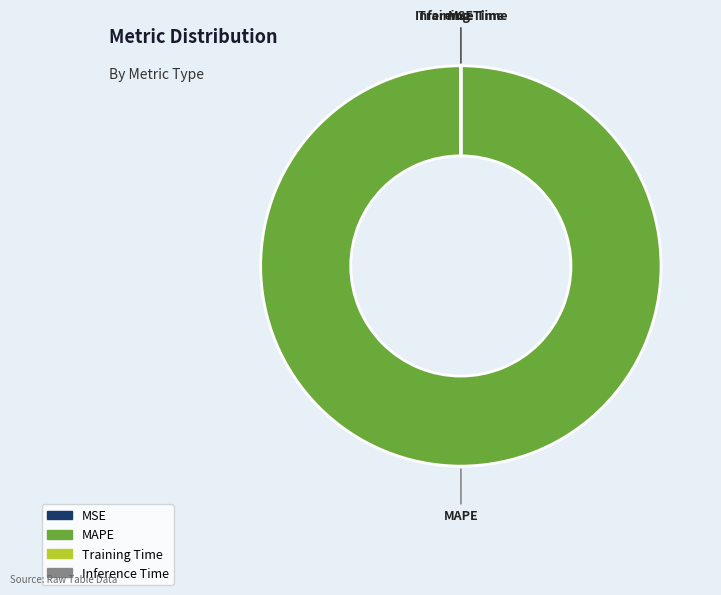

Is there any slice that represents more than half of the pie?

Yes